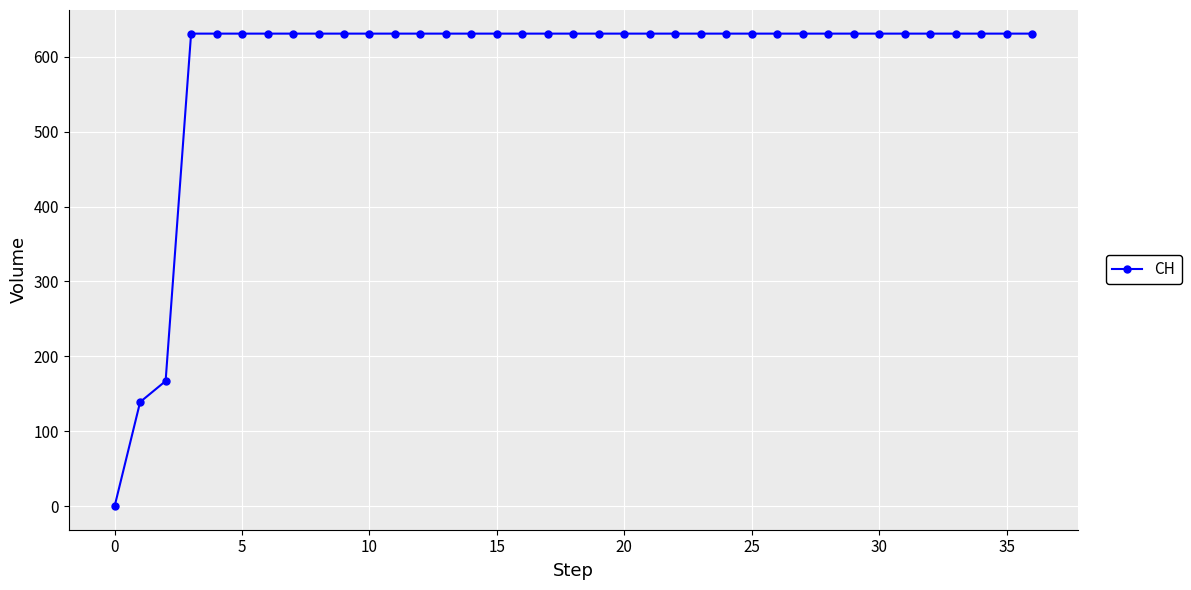

What is the maximum value shown in the chart?

631